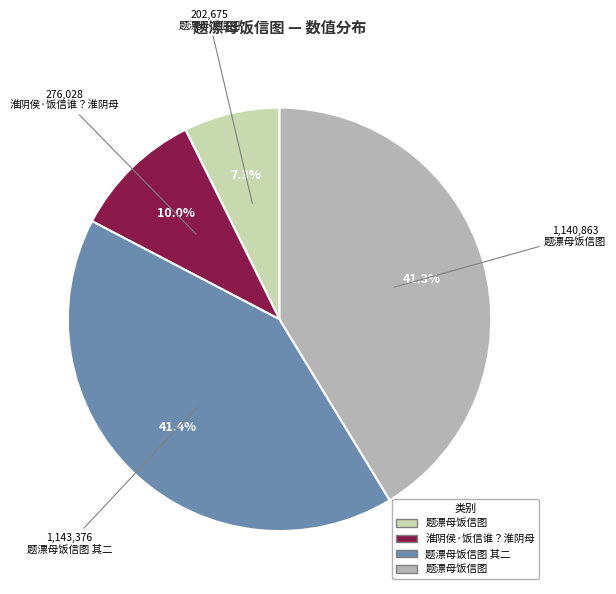

Is there a majority slice in this chart?

No